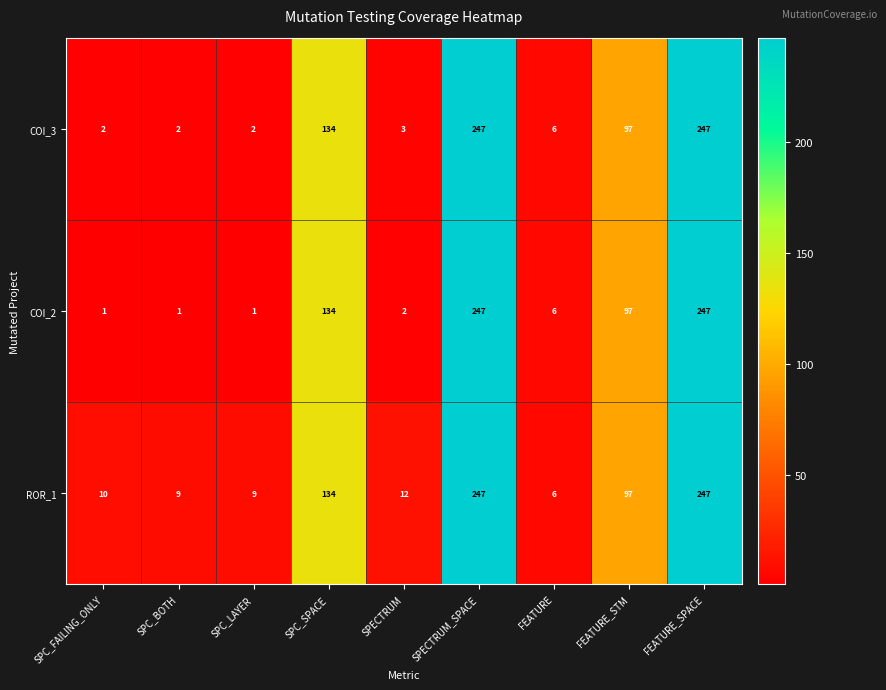

What is the difference between the maximum and minimum values in the COI_2 series?

246